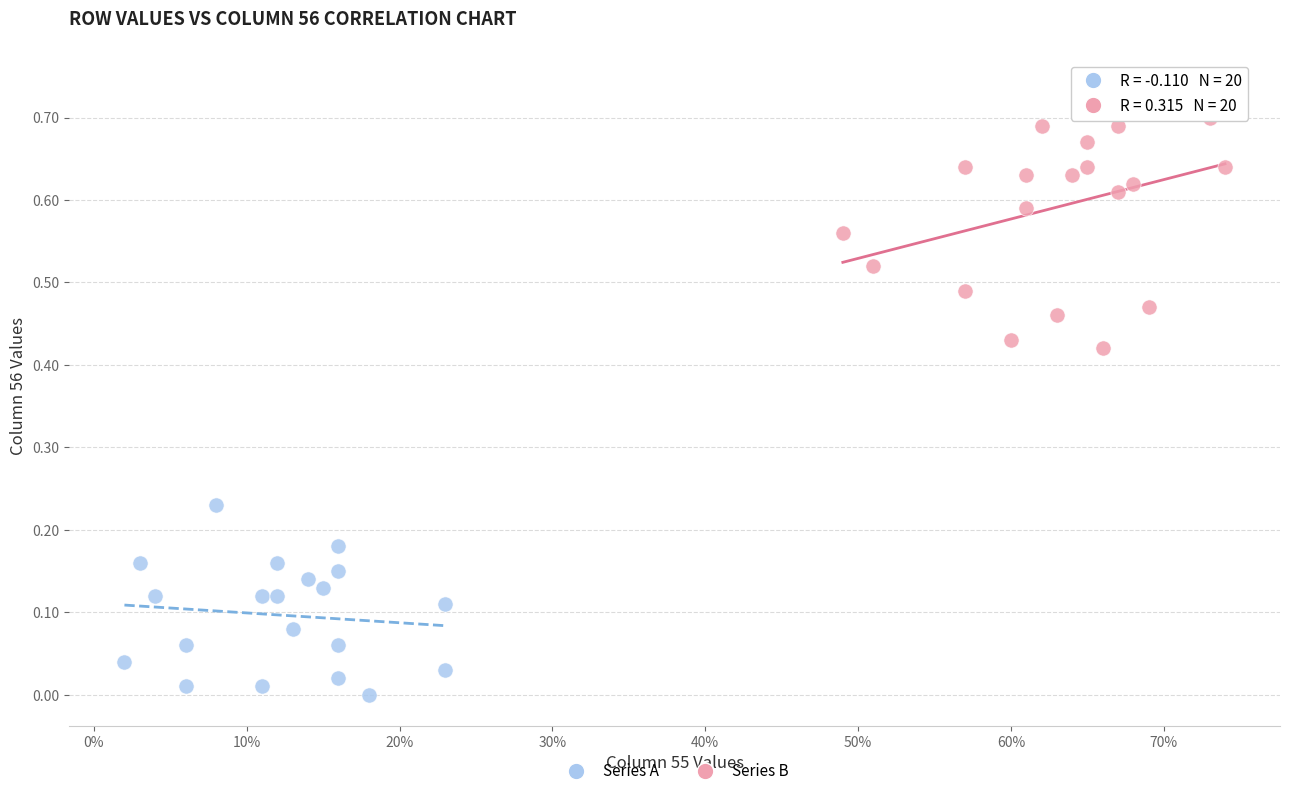

Which series has the largest Y range (max minus min)?

Series B